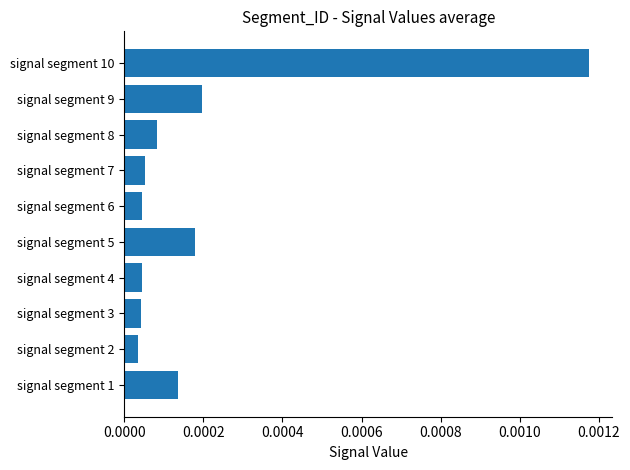

Does the chart contain stacked bars?

No